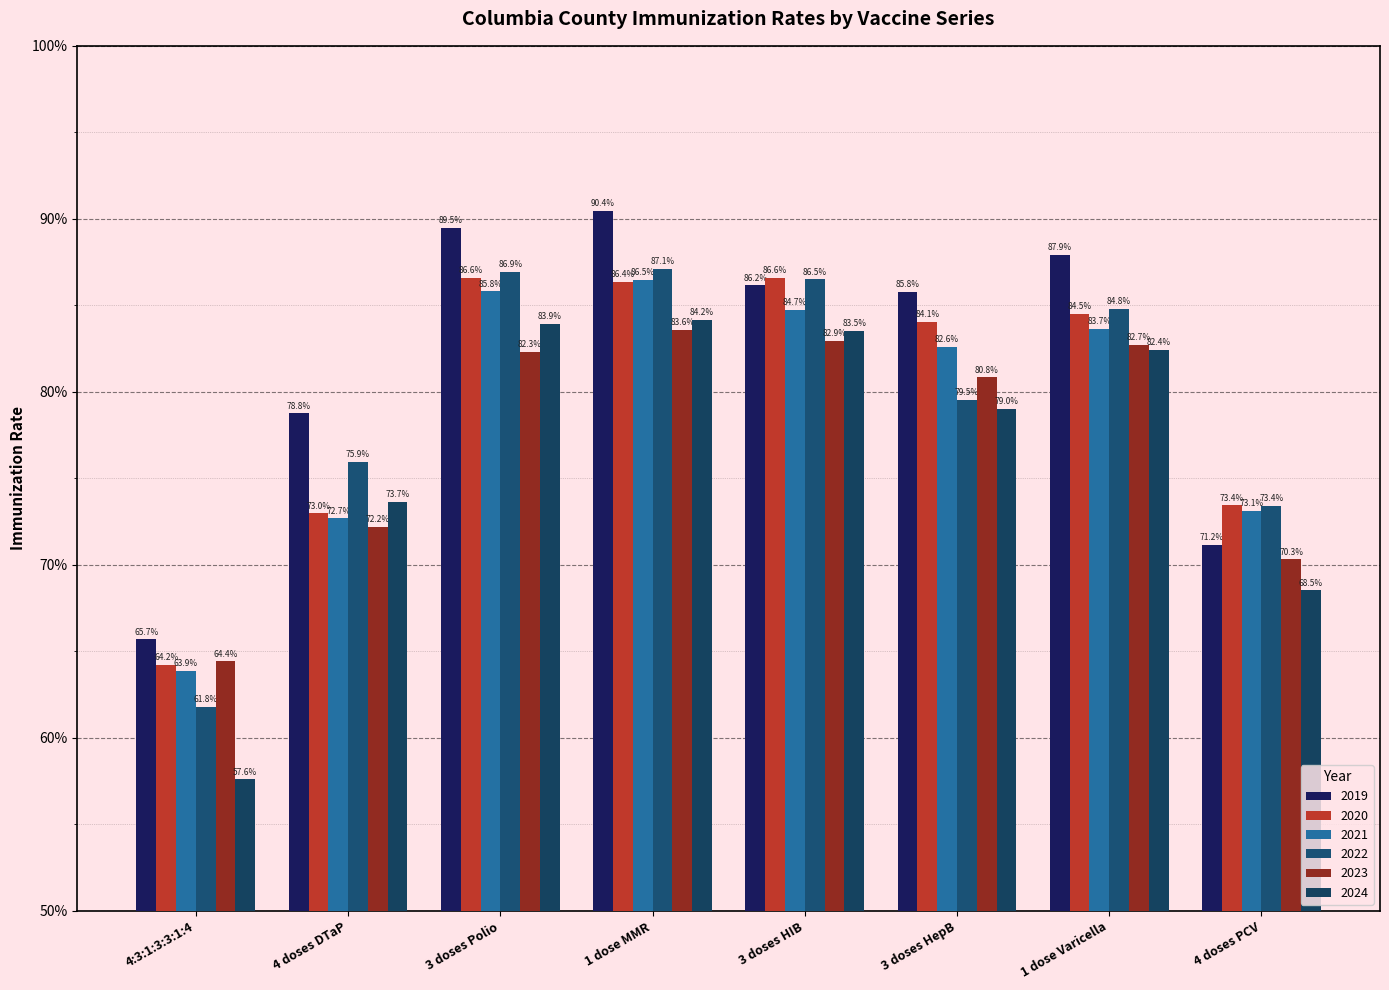

Does the chart contain any negative values?

No